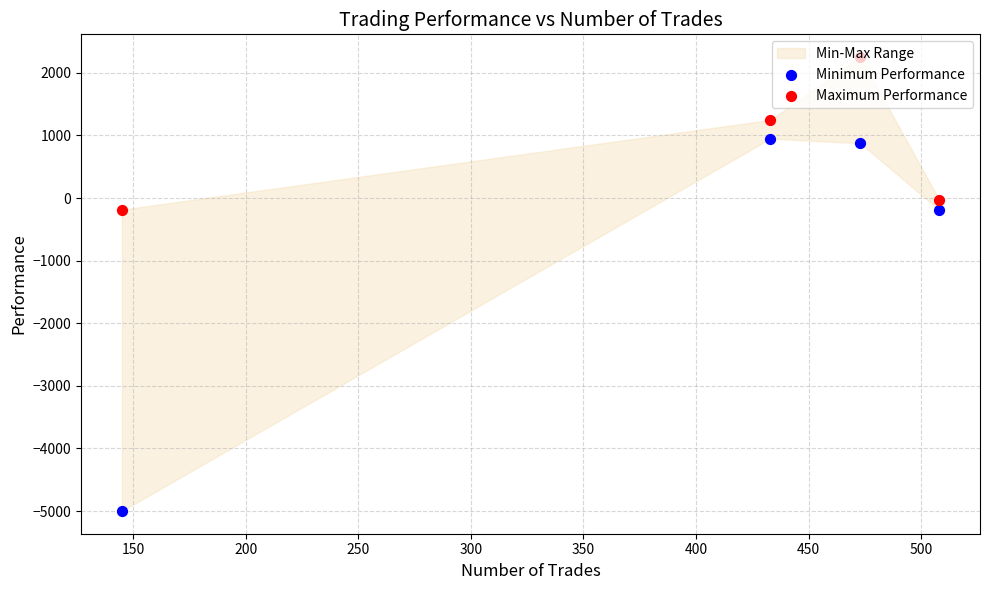

Which series has the largest total across all categories?

Maximum Performance